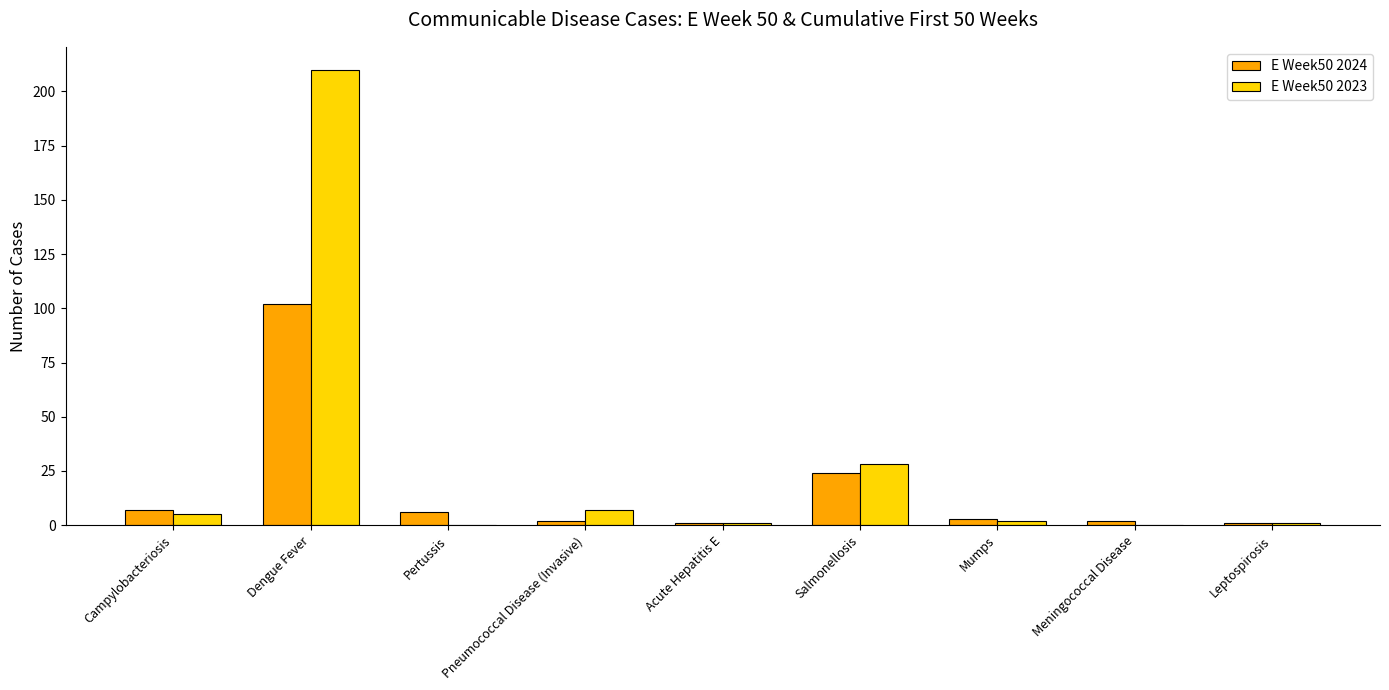

What are all the series names shown in the legend?

E Week50 2024, E Week50 2023